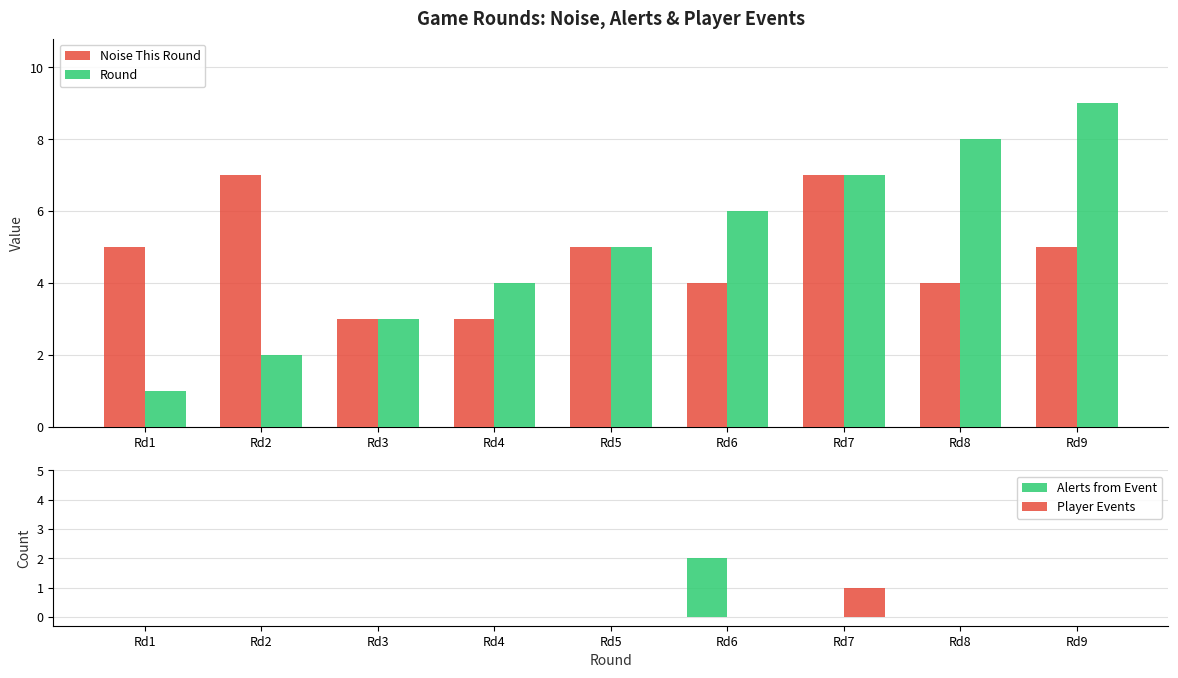

Is the value of Round at Rd9 greater than the value of Alerts from Event at Rd3?

Yes